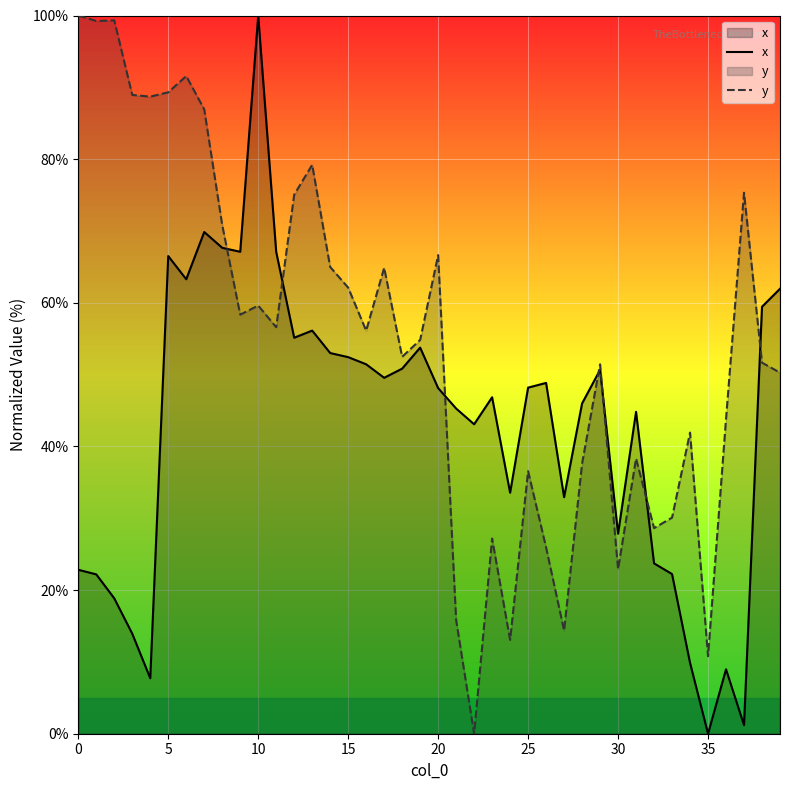

Is it true that x equals 34.6 at 32?

False